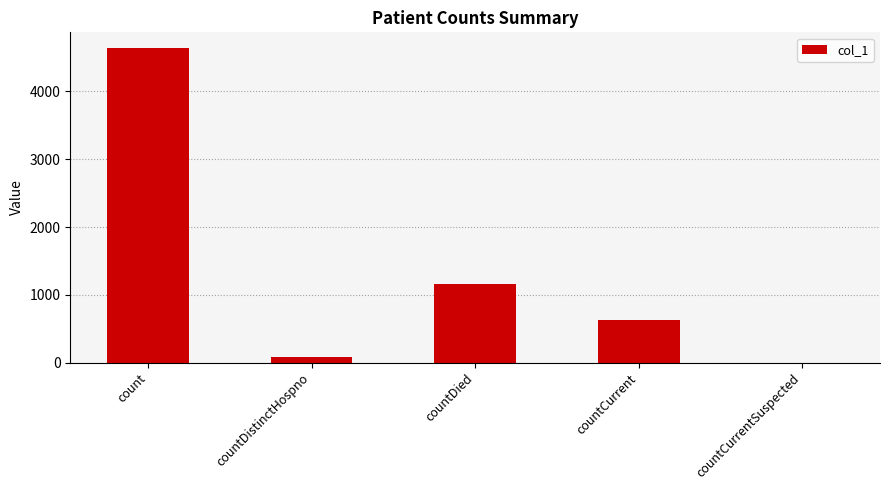

The value at countCurrent is 625. True or false?

True